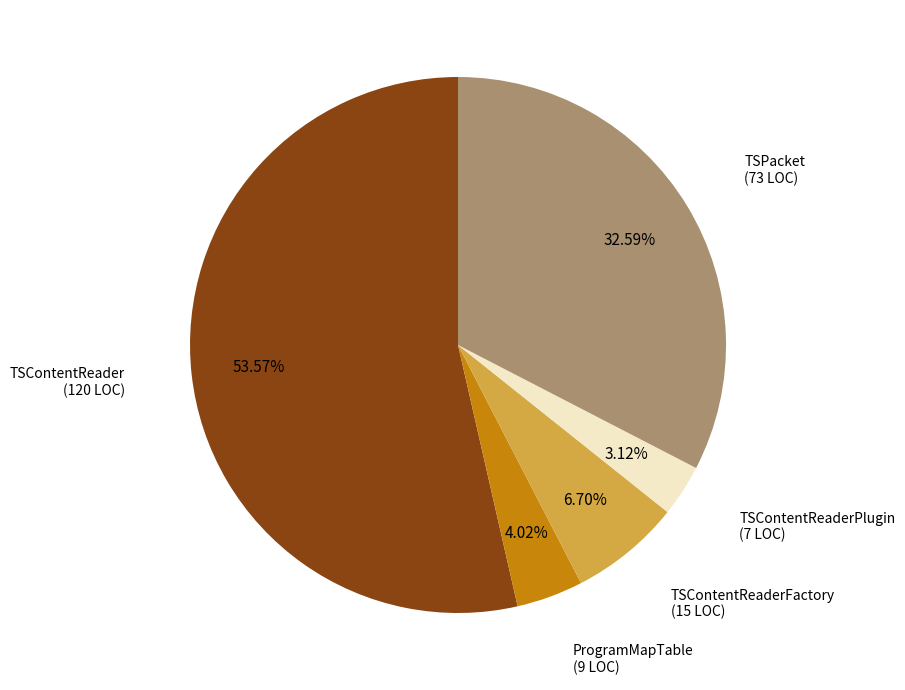

Count the number of slices in the pie.

5